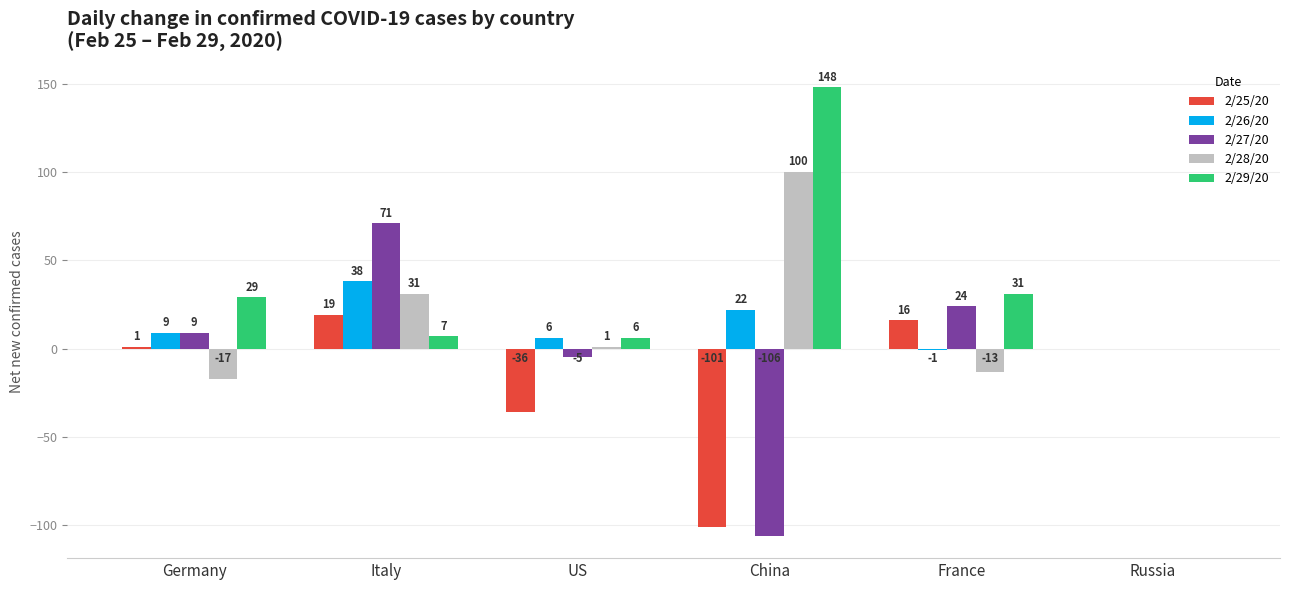

At which category is the sum across all series the highest?

Italy